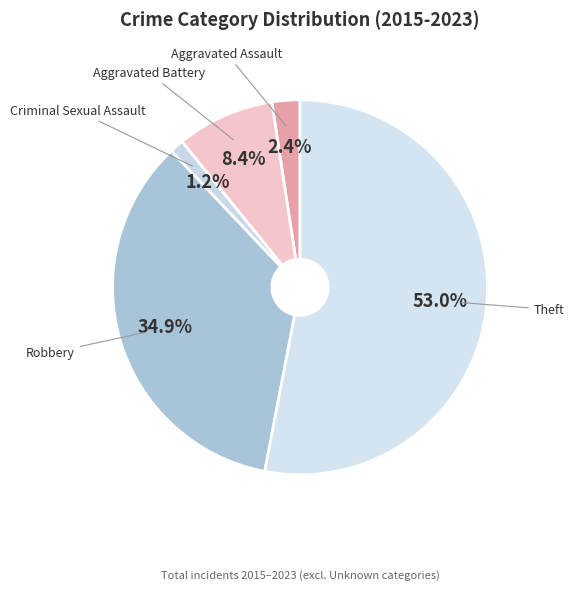

Does Theft represent more than half of the total?

Yes